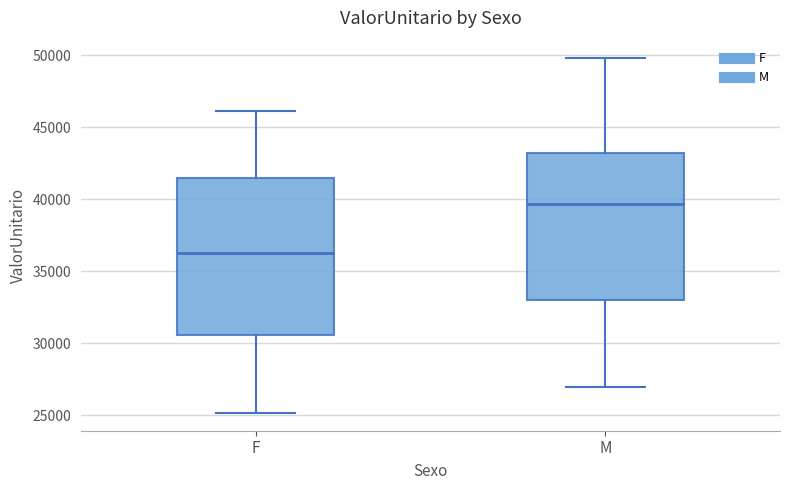

Comparing the boxes themselves (not the whiskers), which one is the tallest?

F